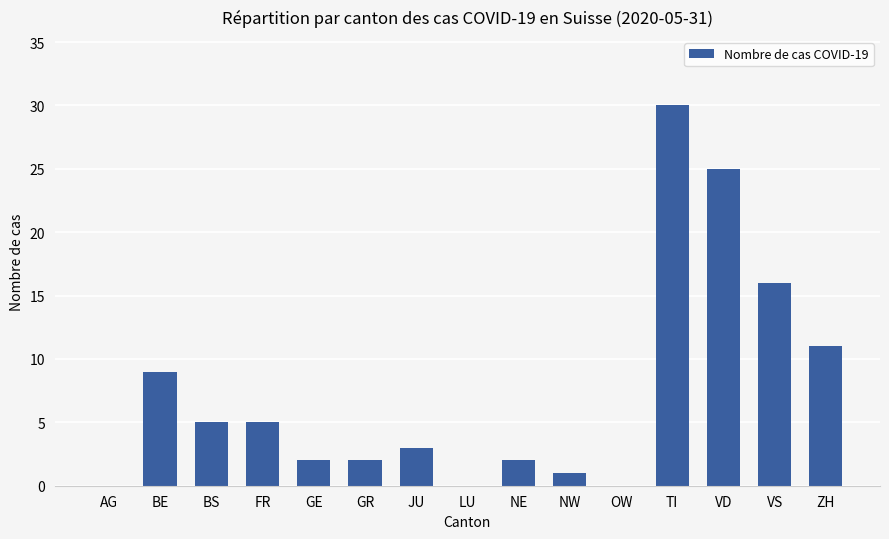

What is the greatest value displayed?

30